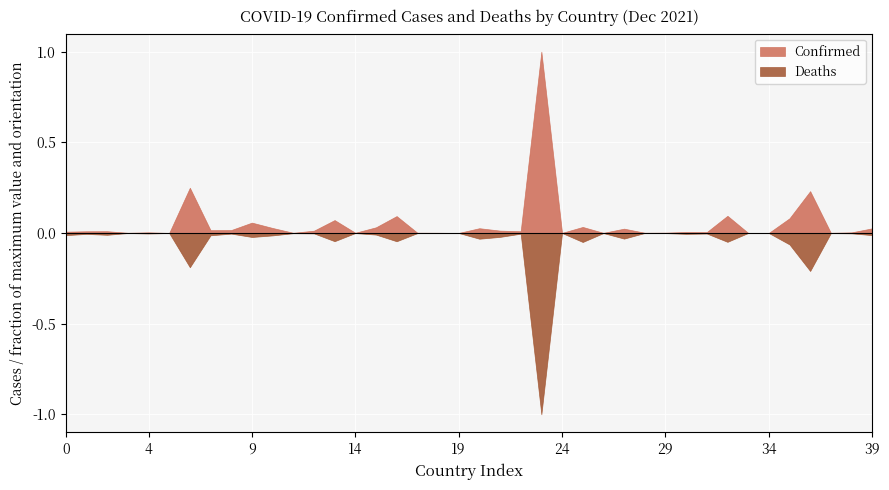

What are all the series names shown in the legend?

Confirmed, Deaths